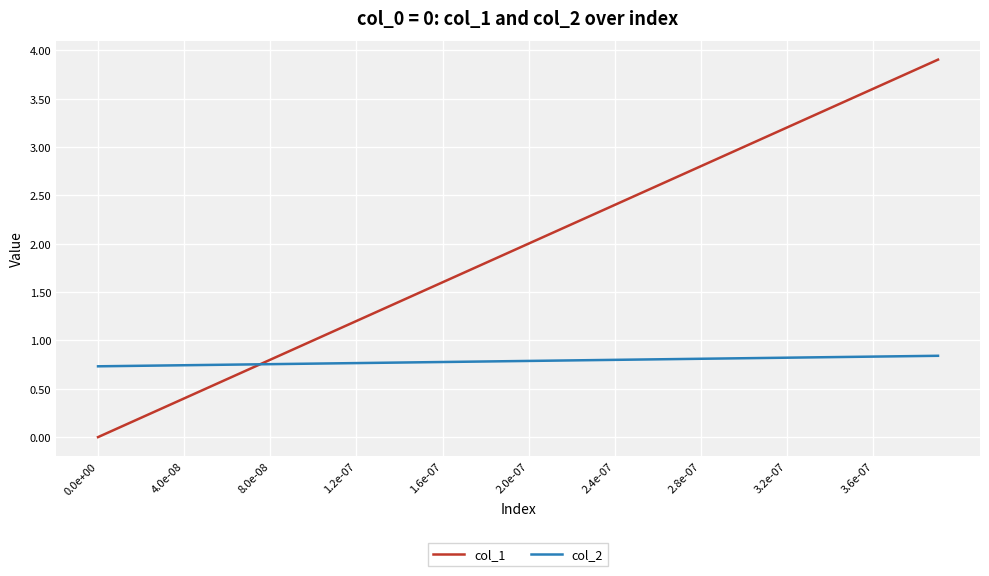

Which series has the largest total across all categories?

col_1